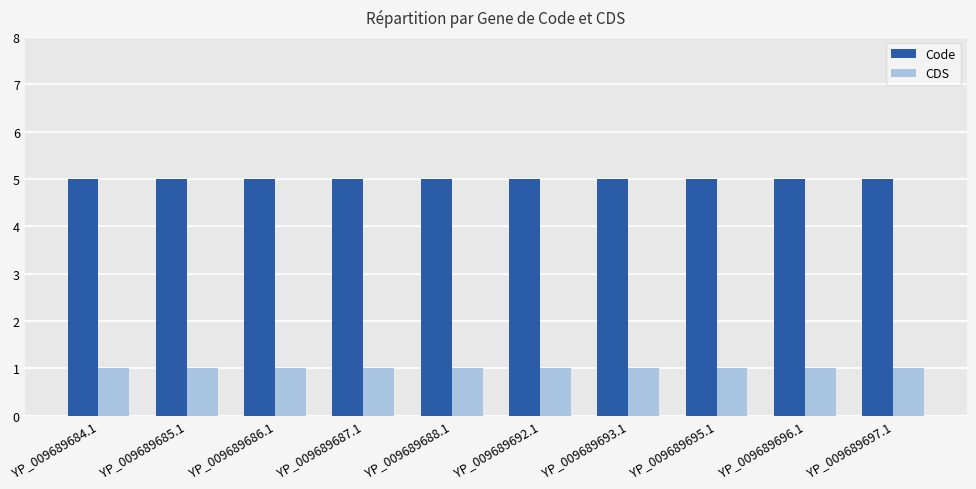

What is the maximum value shown in the chart?

5